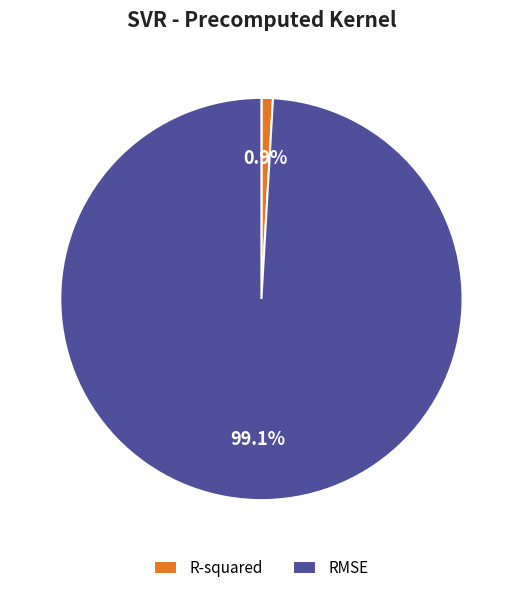

To the nearest percent, what is the difference between the largest and smallest slice percentages?

98%